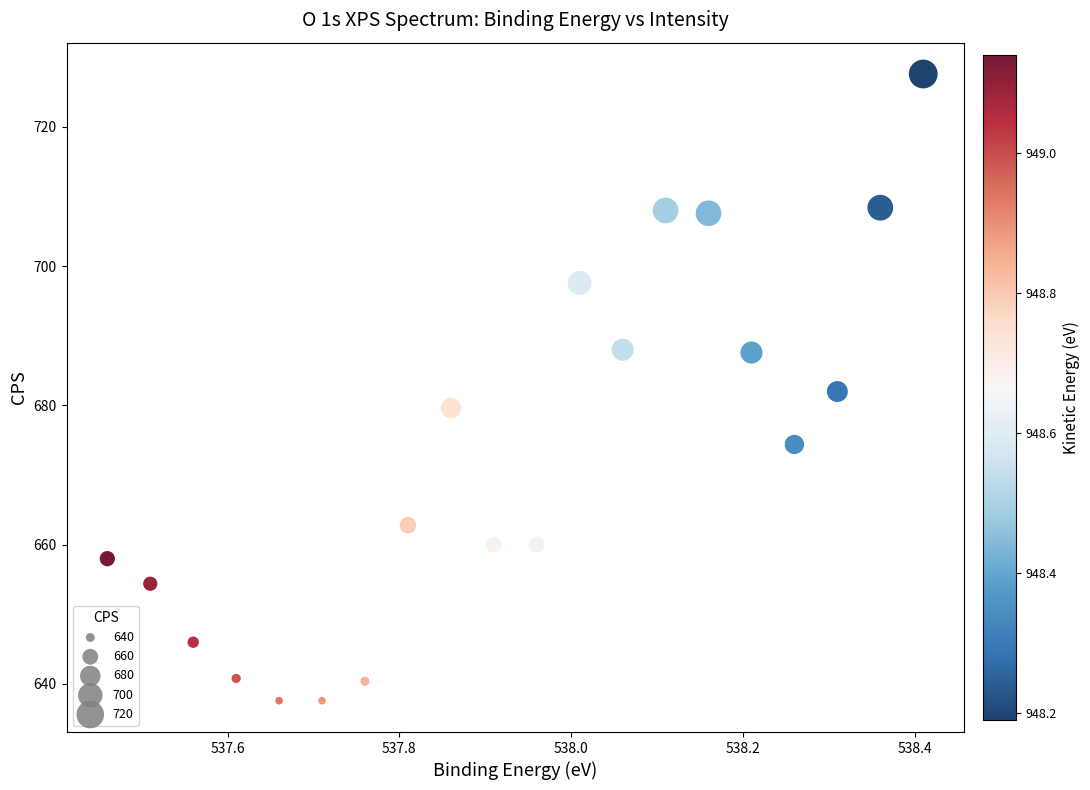

What is the range of X values (max minus min)?

0.9